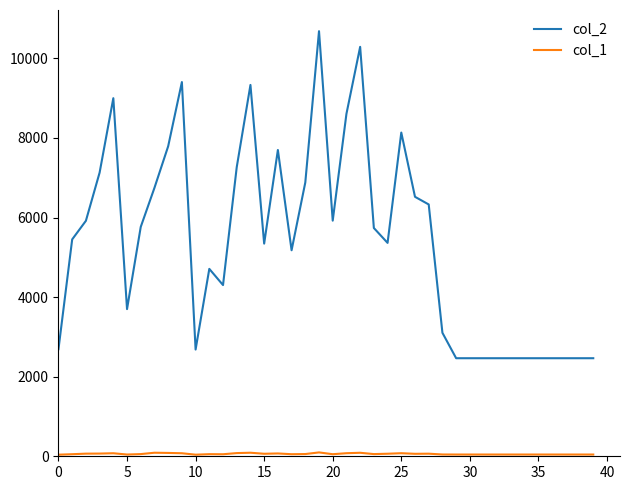

Which series has the largest total across all categories?

col_2